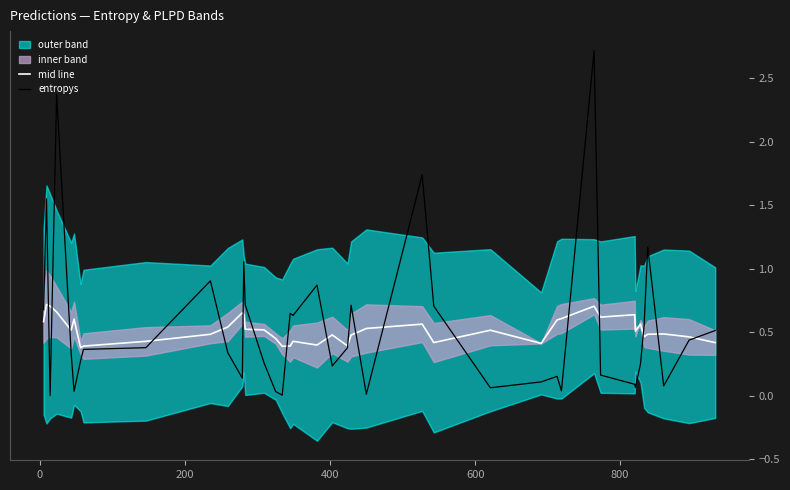

After their last crossing, which series has the higher values: mid line or entropys?

entropys